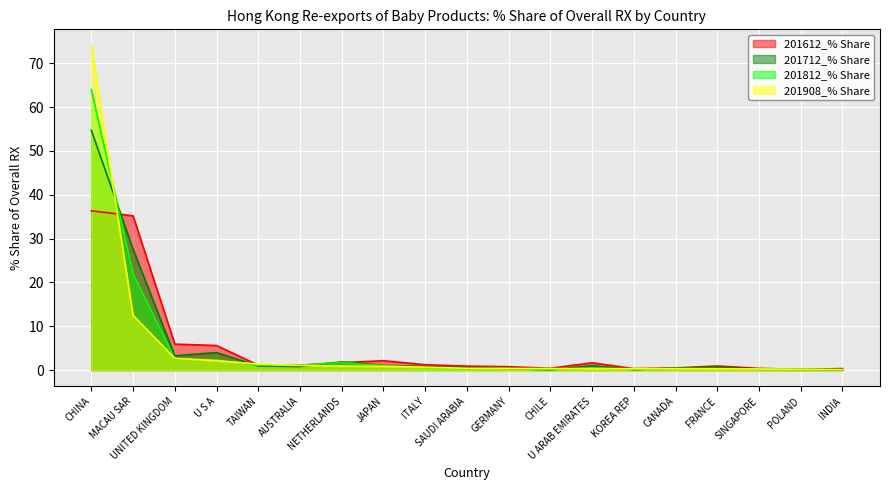

What is the label of the 1st point from the right?

INDIA